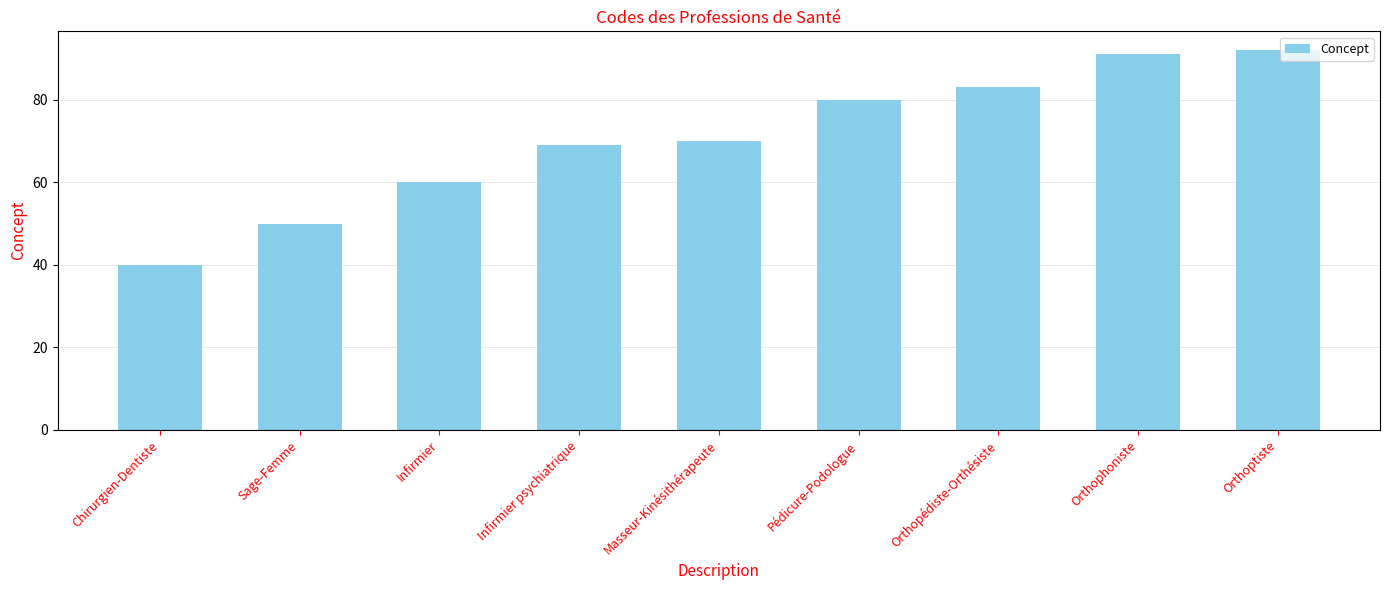

At which category does the chart reach its minimum across all series?

Chirurgien-Dentiste